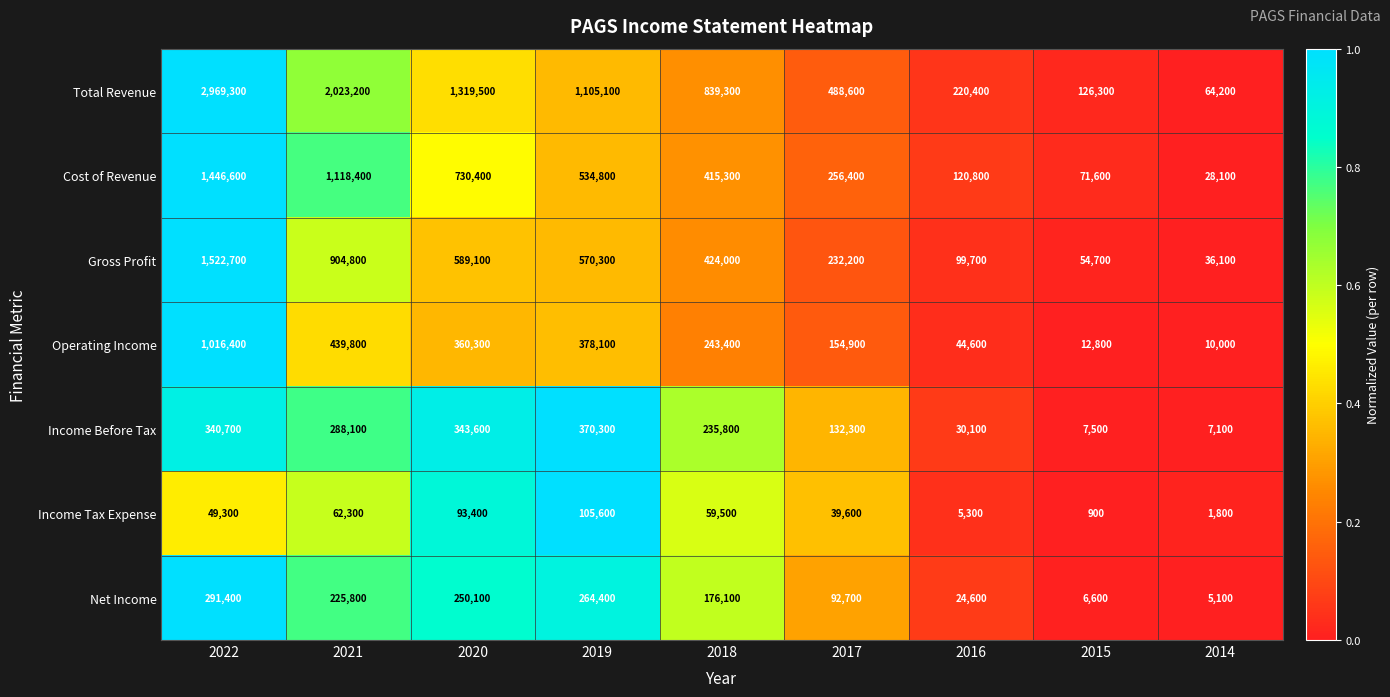

Where is Net Income nearest to the value 148250?

2018